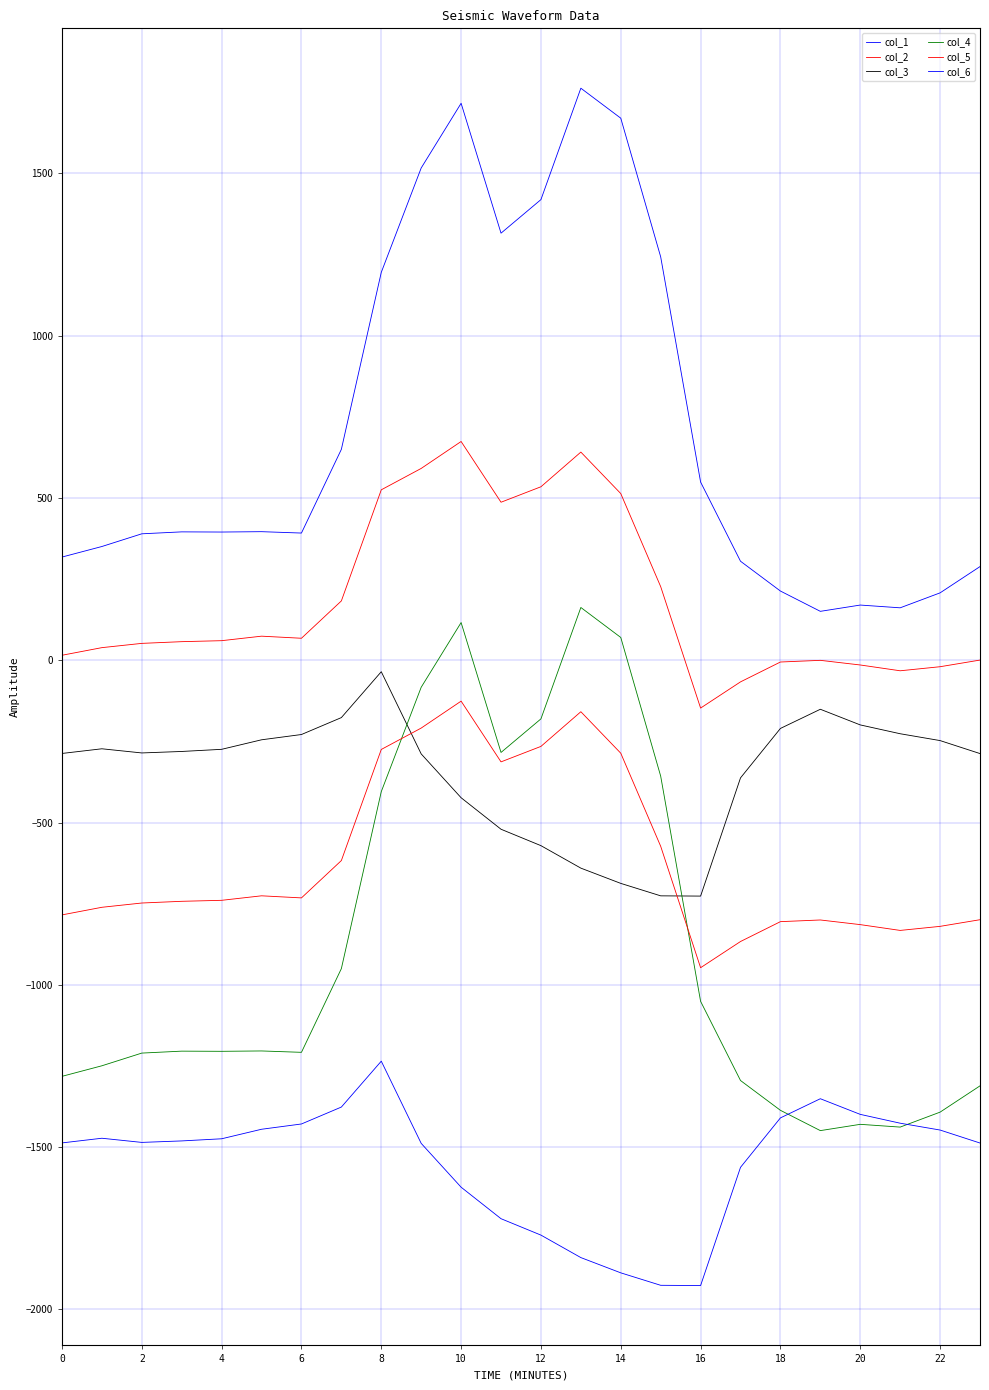

In col_2, how many points are lower than both neighbors (excluding endpoints)?

4